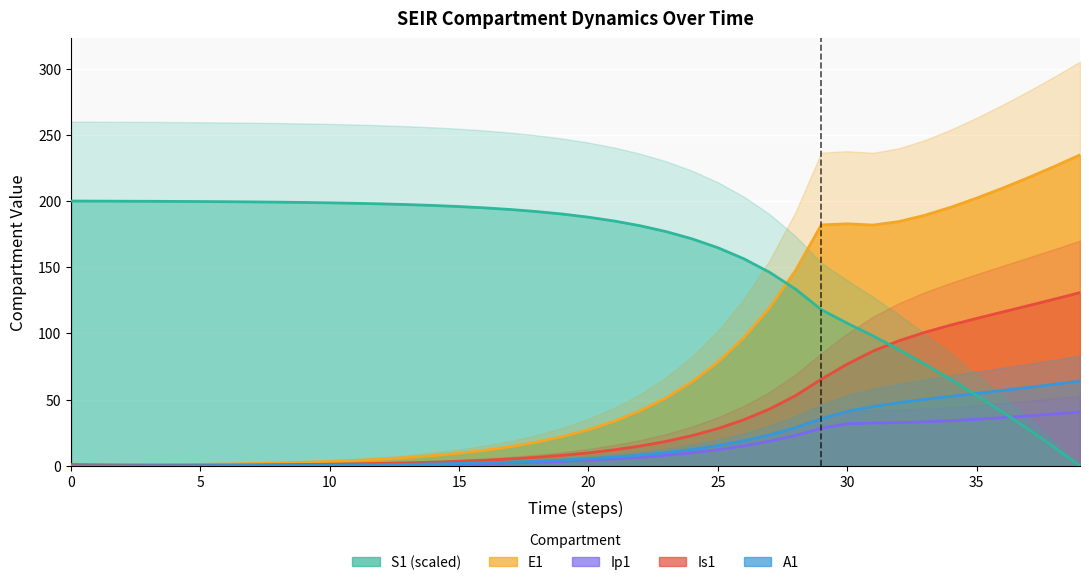

True or false: Is1 has a value of 0.6 at 3.

True